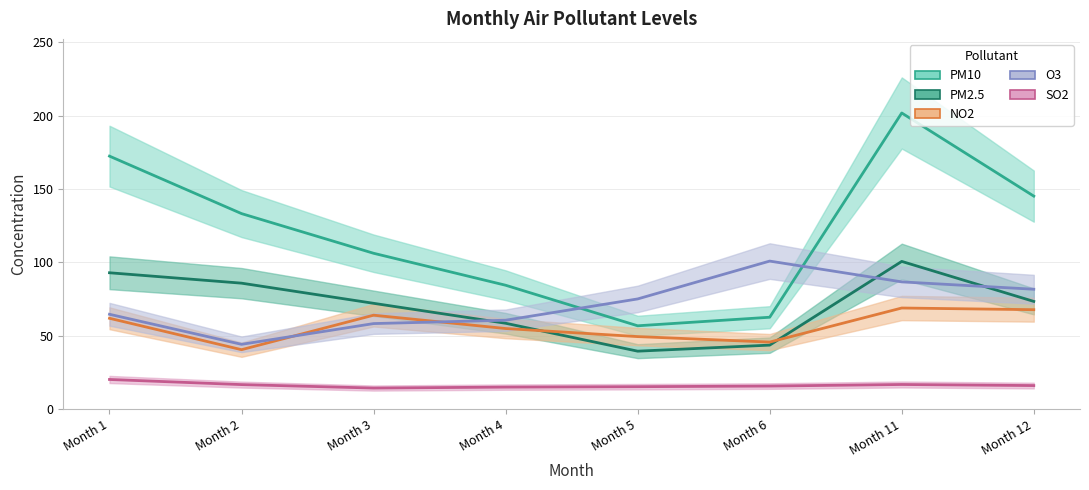

True or false: NO2 and PM10 cross at least once.

False